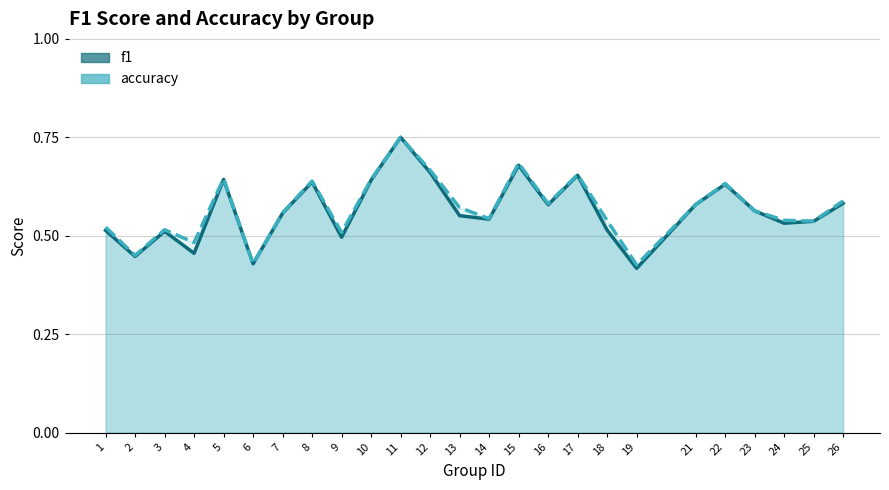

What value does the f1 series have at 16?

0.6